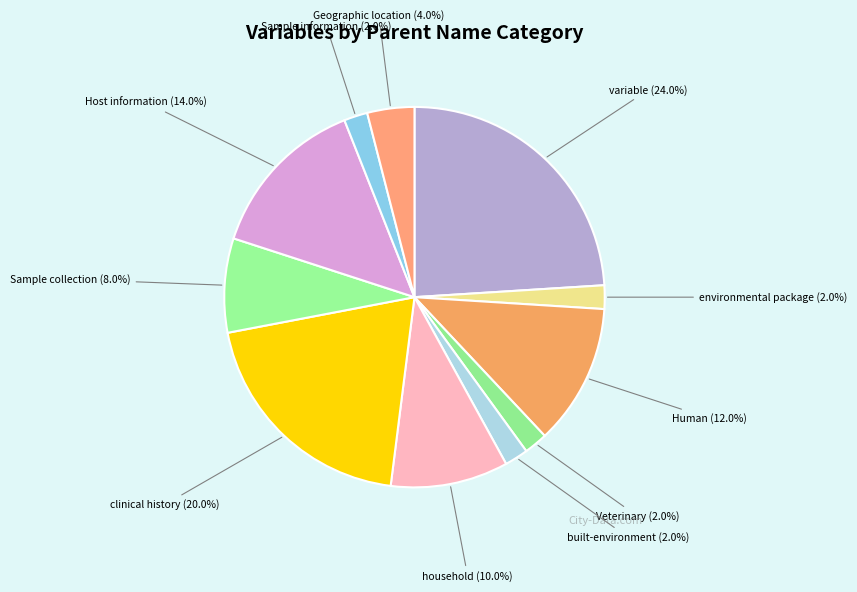

Which category has the biggest portion of the pie?

variable